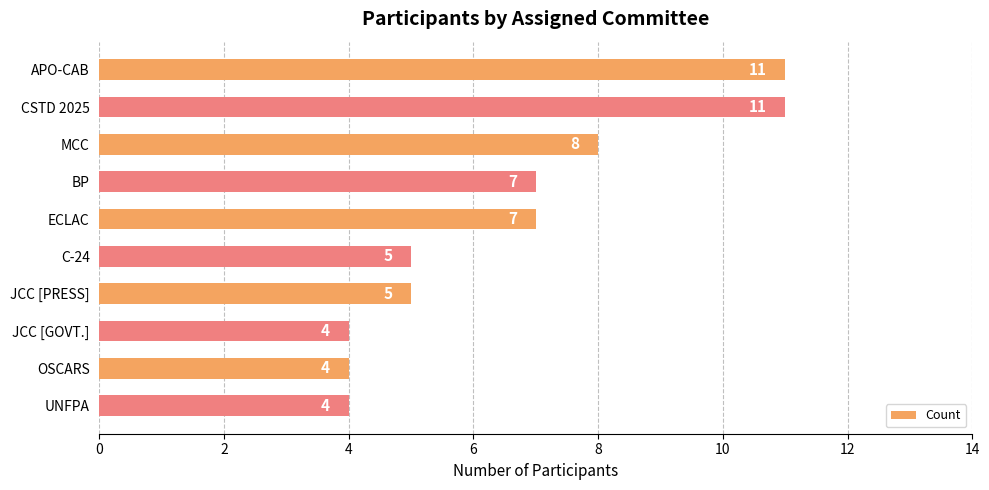

What value does the data have at C-24?

5